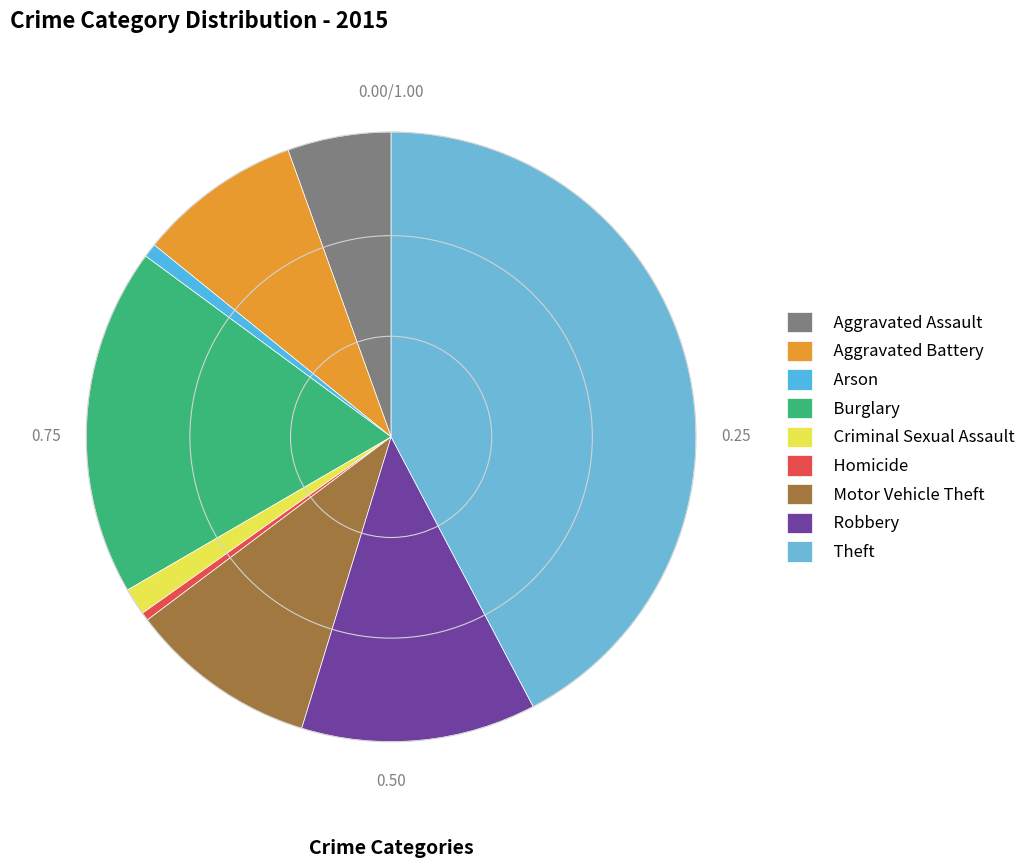

Which slice is the largest?

Theft